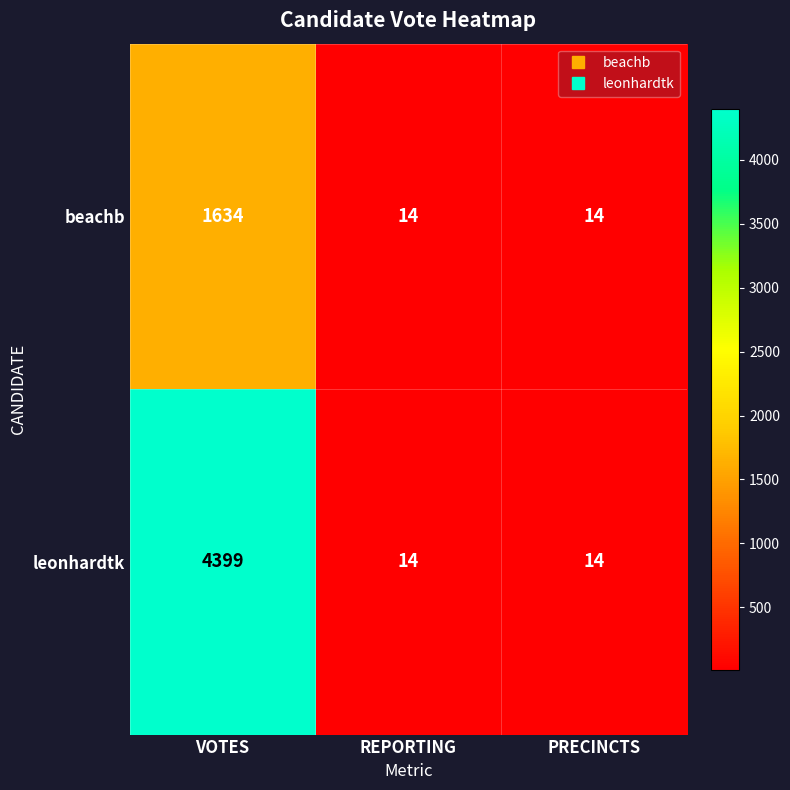

How many categories are shown in the chart?

3